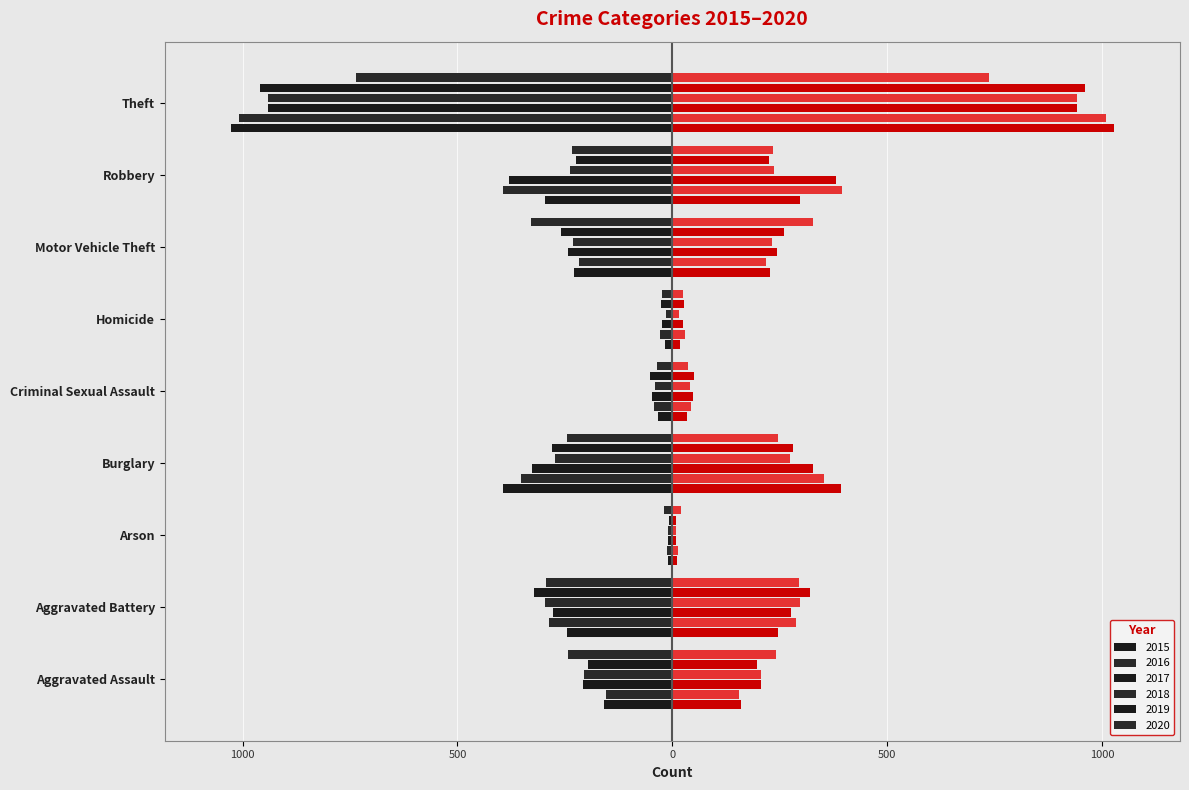

What value does the 2015 series have at Homicide, to the nearest 10?

-20